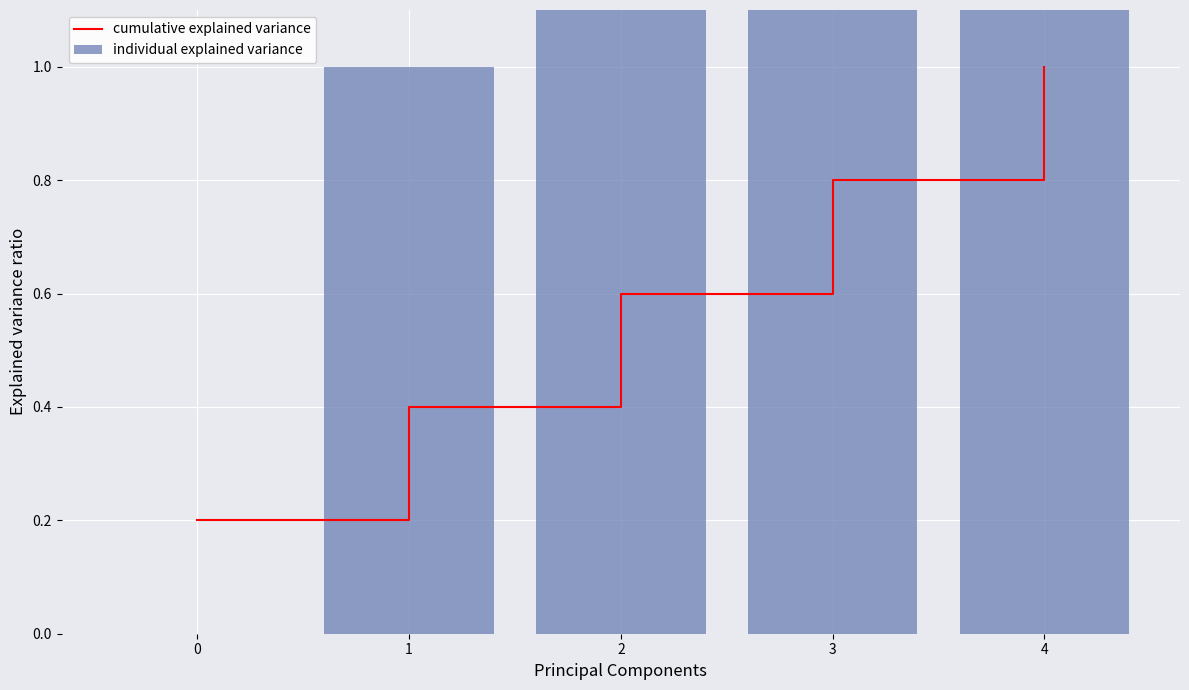

What is the difference between the maximum and minimum values in the individual explained variance series?

4.0